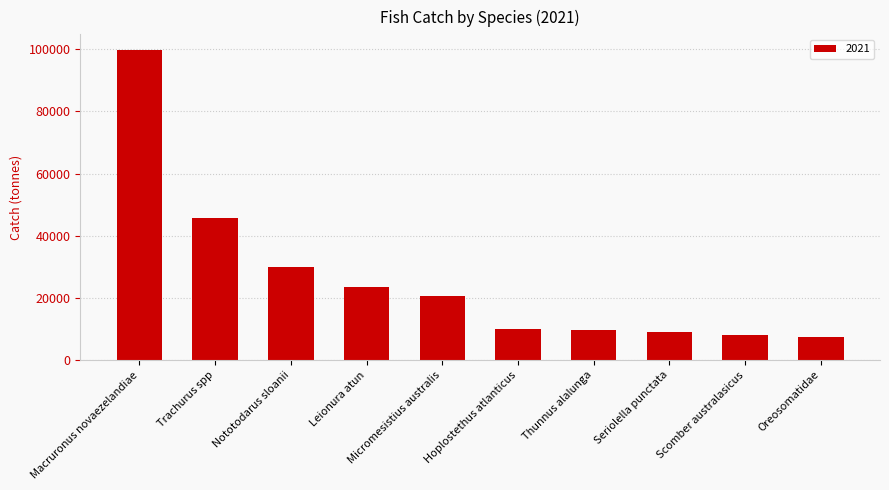

What is the smallest value displayed?

7355.8